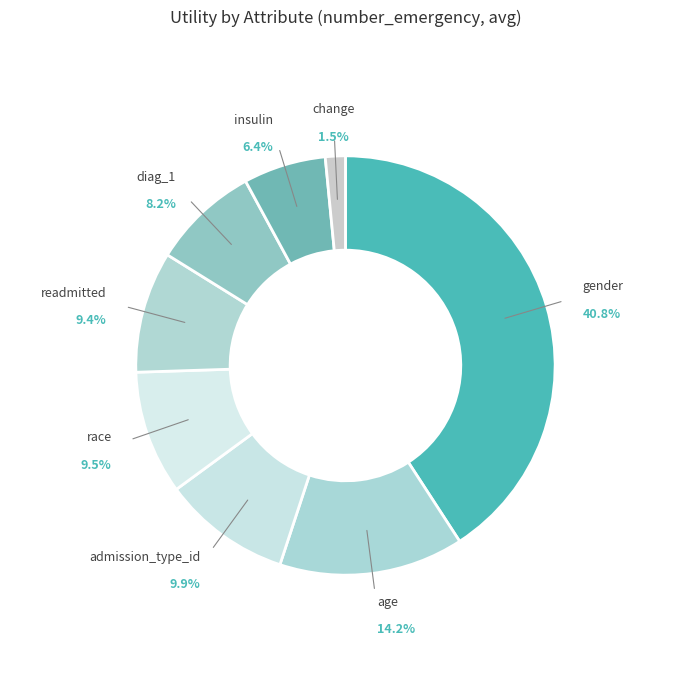

Which category has the smallest portion of the pie?

change